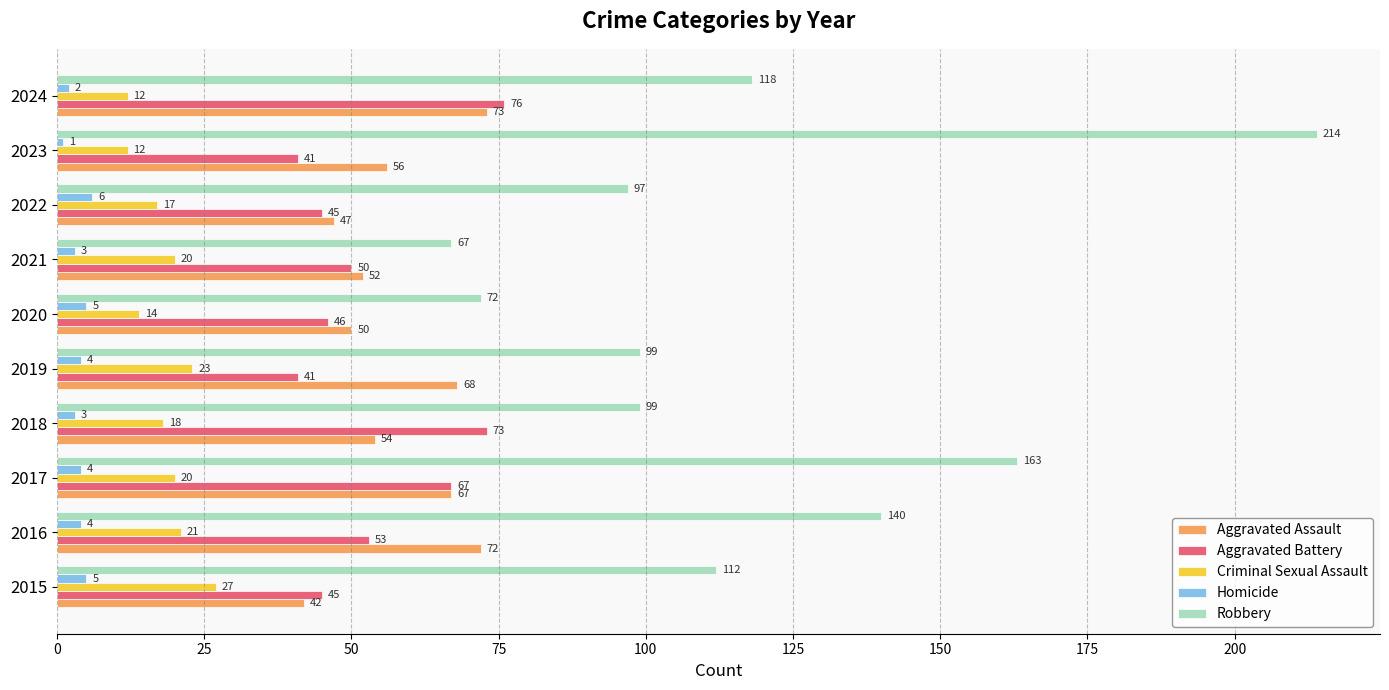

At which category does the chart reach its minimum across all series?

2023